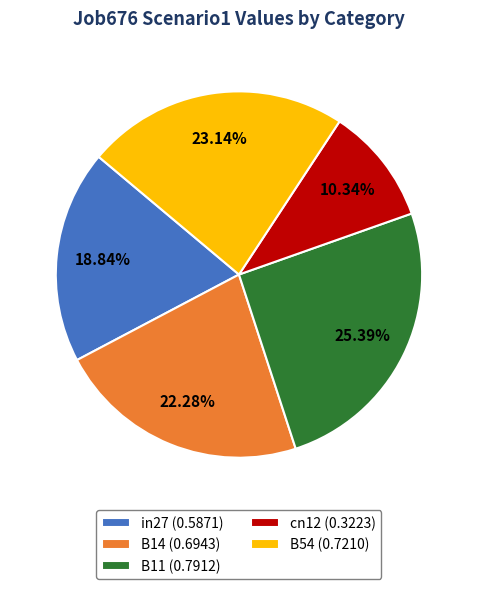

Rank the categories by value from highest to lowest.

B11, B54, B14, in27, cn12